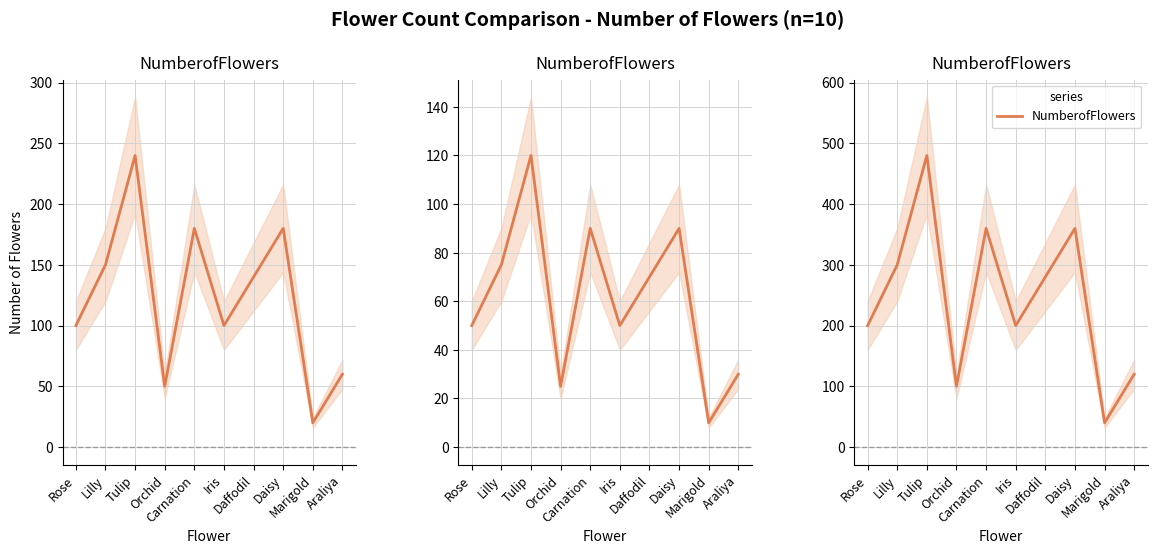

Where is the first local minimum?

Orchid